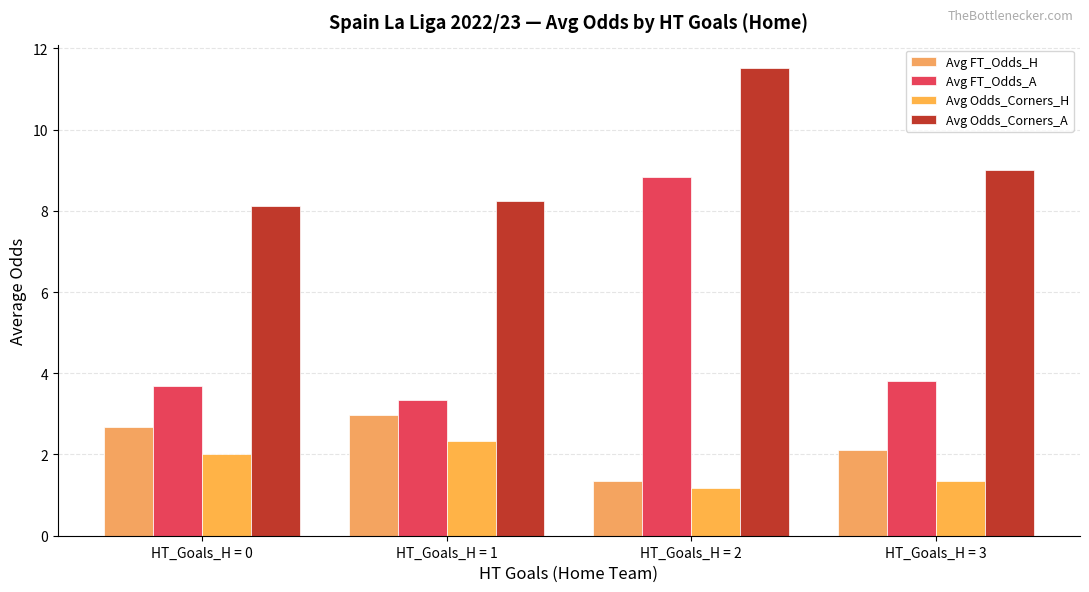

Where does the Avg FT_Odds_H series first go above 2?

HT_Goals_H = 0